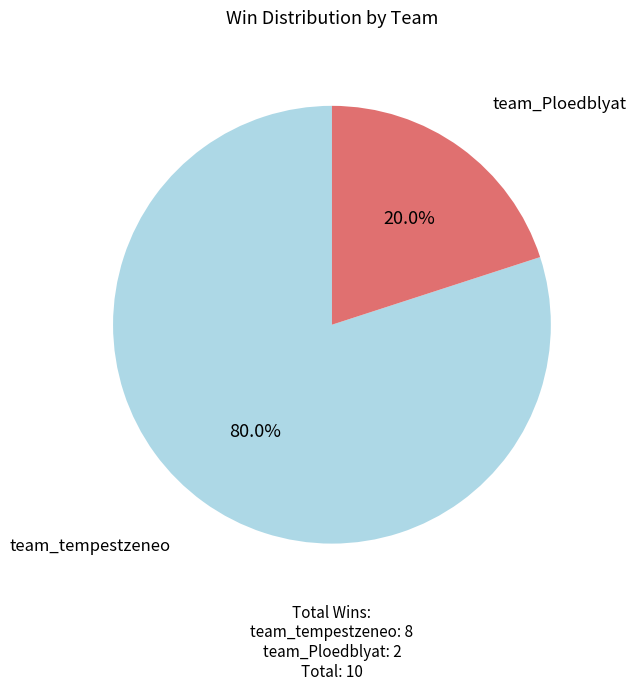

What percentage is the team_tempestzeneo slice, to the nearest percent?

80%